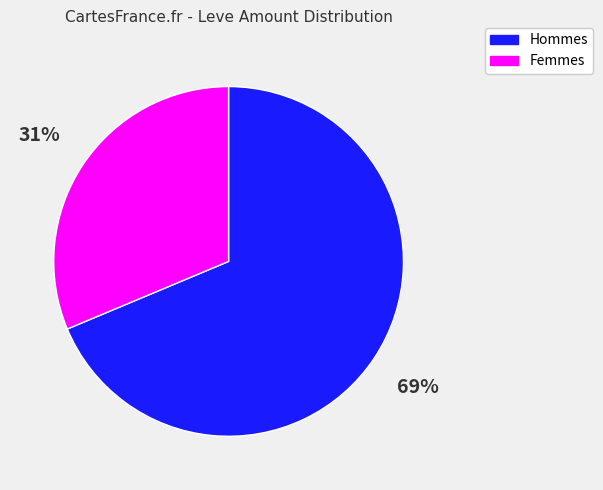

Does any single category account for the majority?

Yes